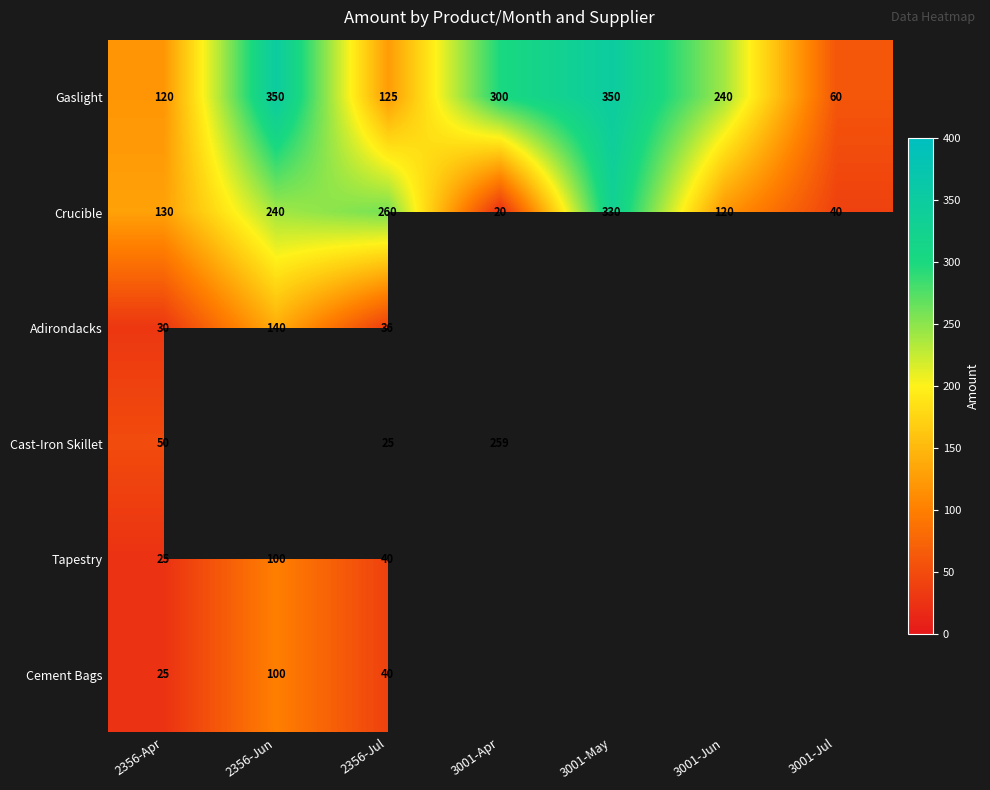

At which category is the sum across all series the highest?

2356-Jul